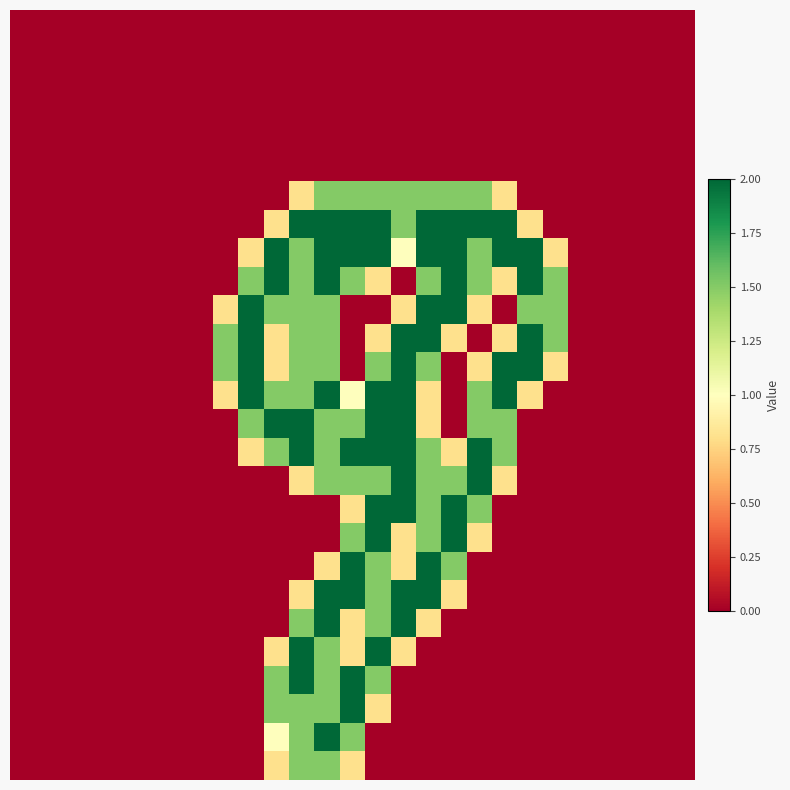

Which label corresponds to the largest value in the chart?

11